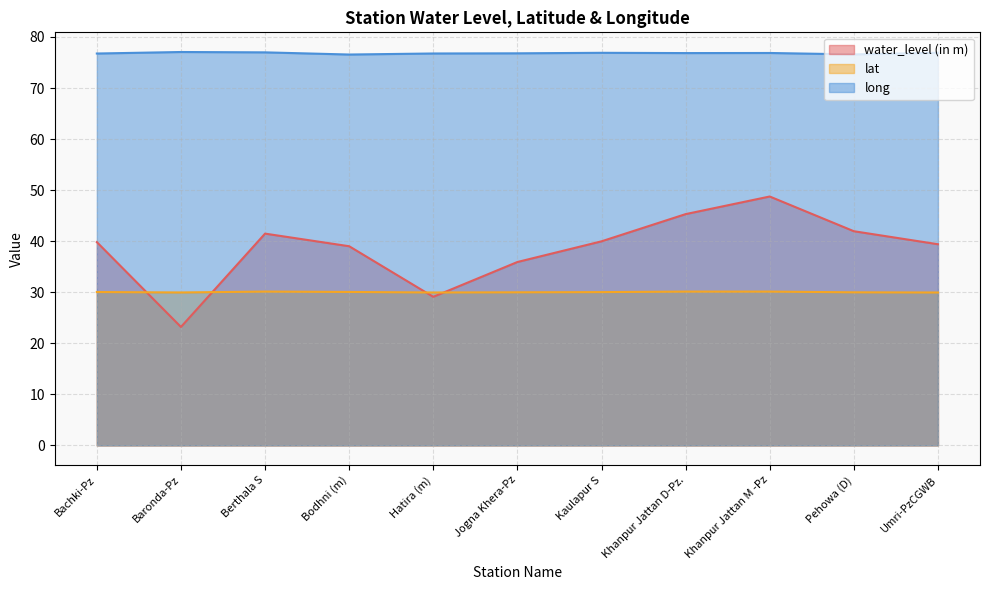

True or false: lat has a value of 30.1 at Khanpur Jattan D-Pz..

True